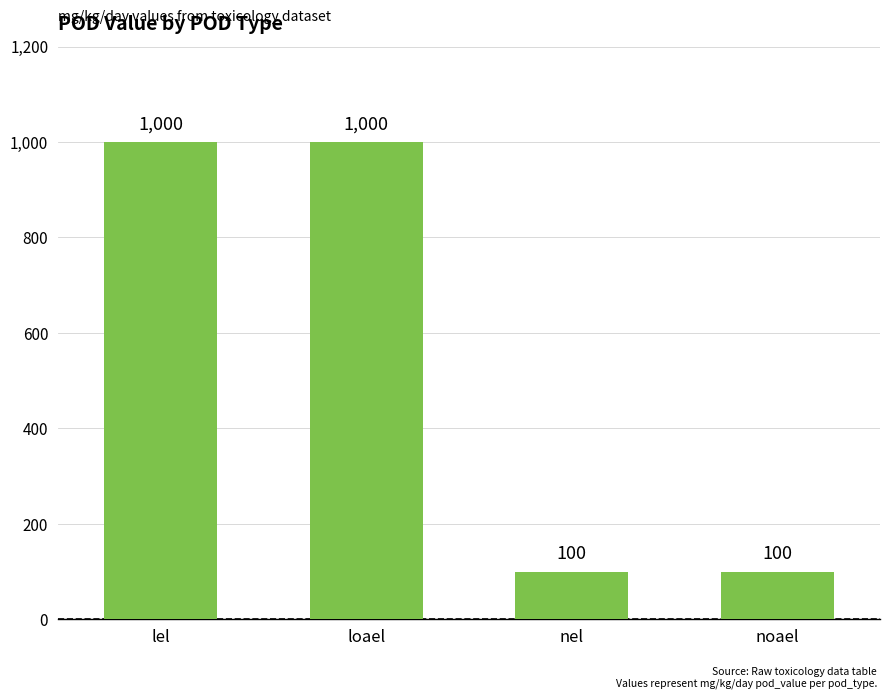

Count the values in the range 100 to 1000.

4